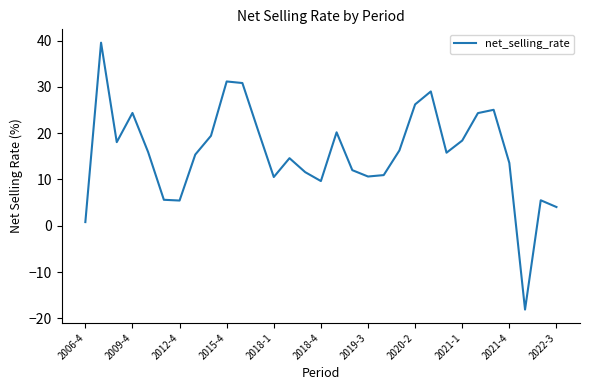

What is the difference between the maximum and minimum values?

57.6